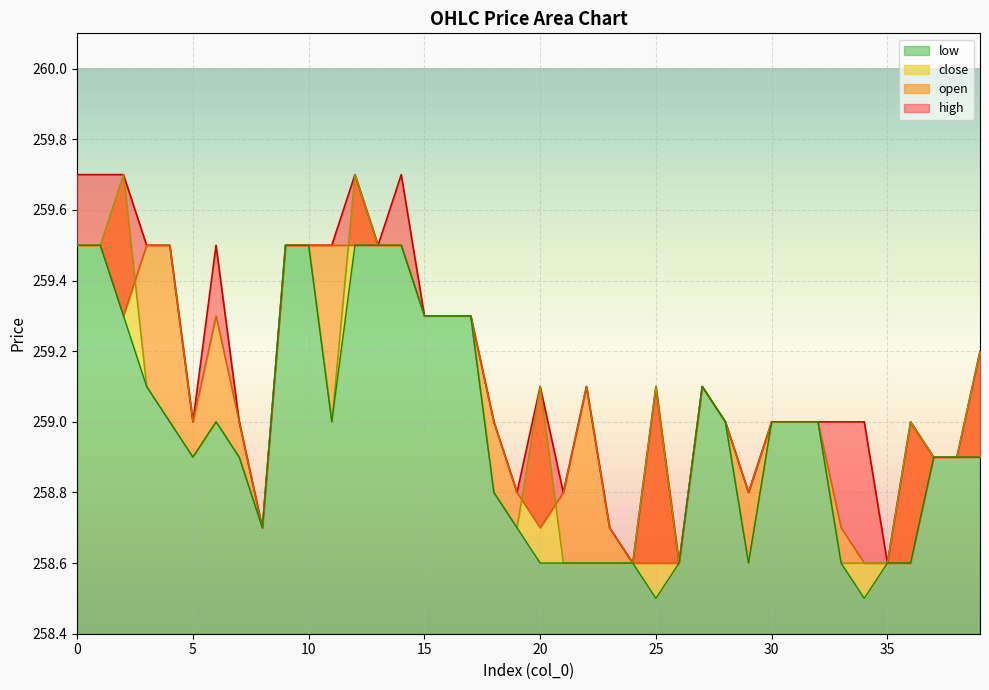

Is the value of low at 21 greater than the value of close at 21?

No